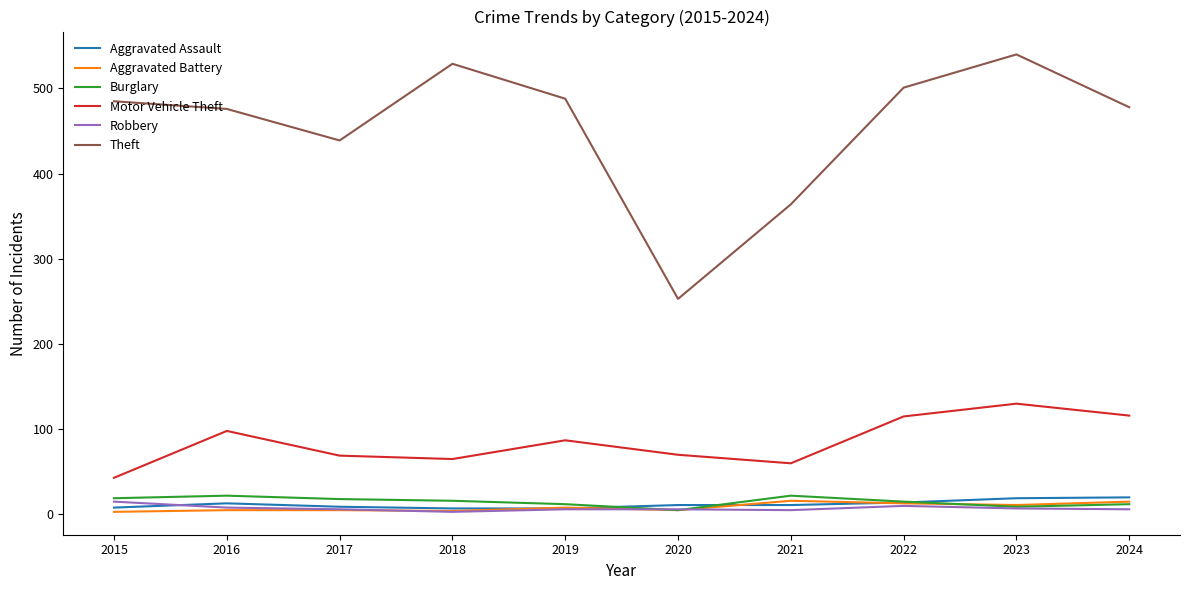

What is the highest value of the Theft series?

540